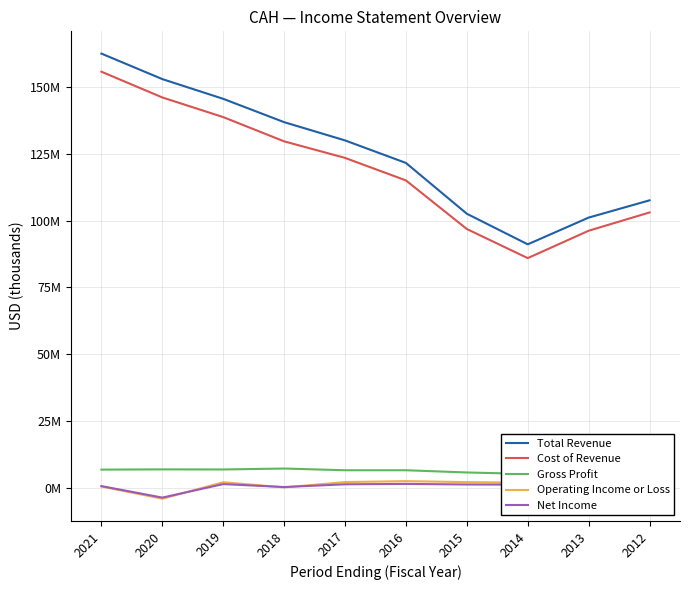

What are all the series names shown in the legend?

Total Revenue, Cost of Revenue, Gross Profit, Operating Income or Loss, Net Income